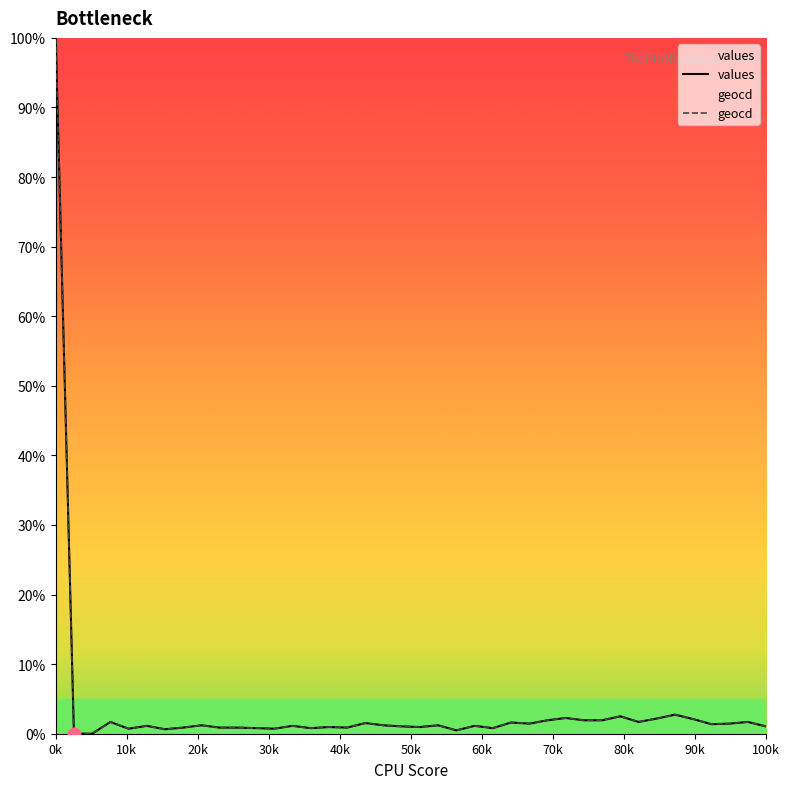

What are all the series names shown in the legend?

values, geocd